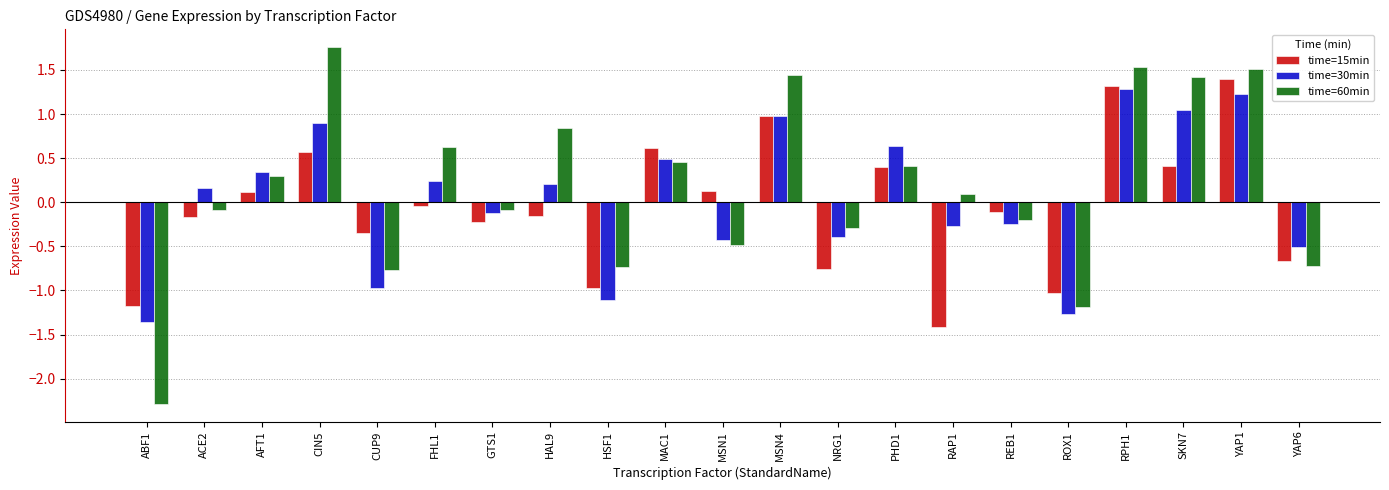

Rank the series by their maximum value, from lowest to highest.

time=30min, time=15min, time=60min